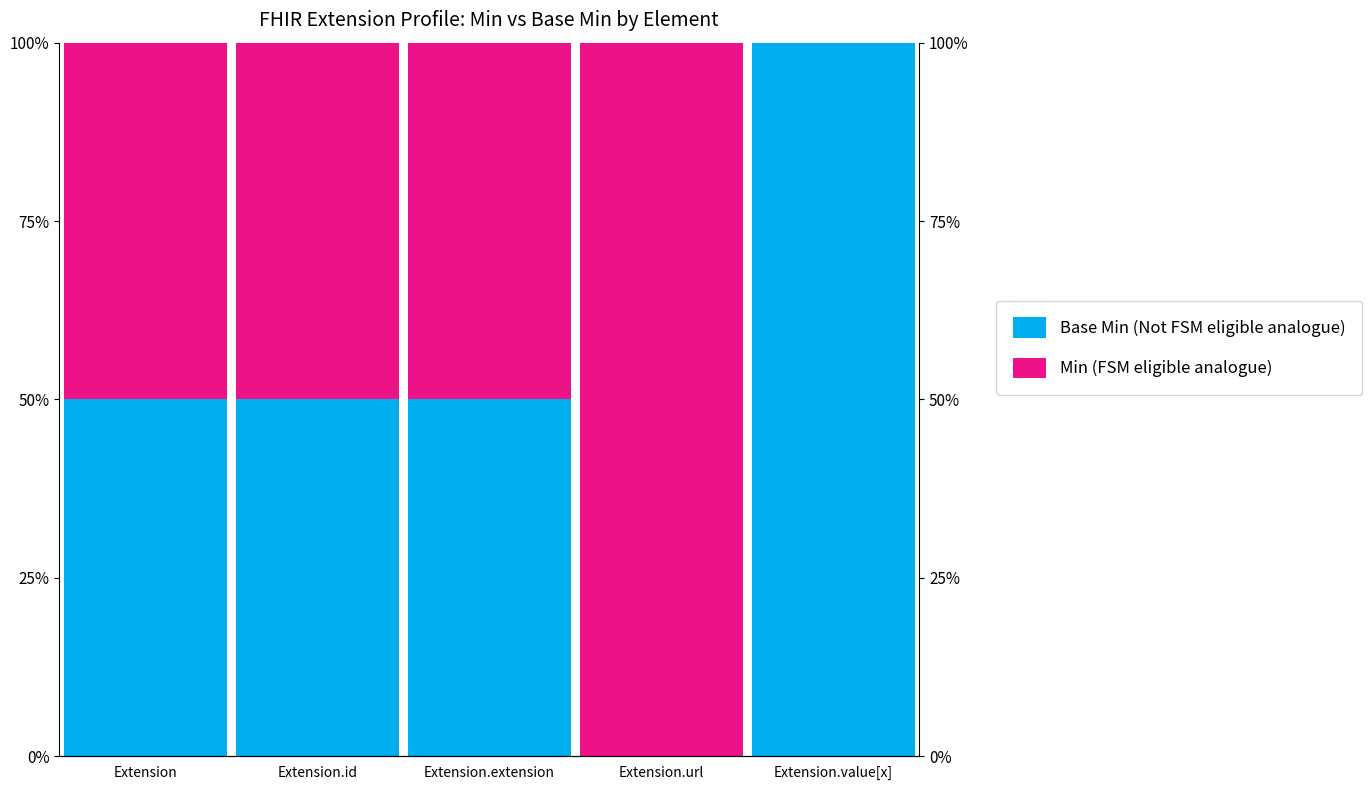

Count the Min (FSM eligible analogue) values in the range 0 to 1.

5